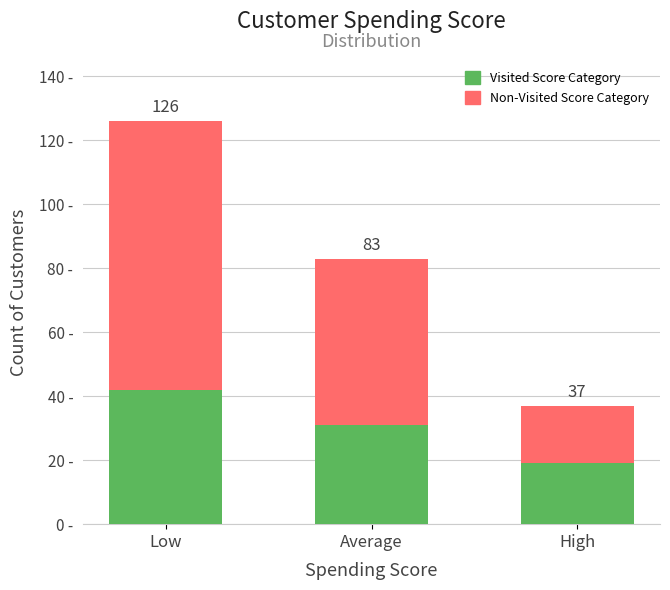

Rank the categories by Visited Score Category value from lowest to highest.

High, Average, Low